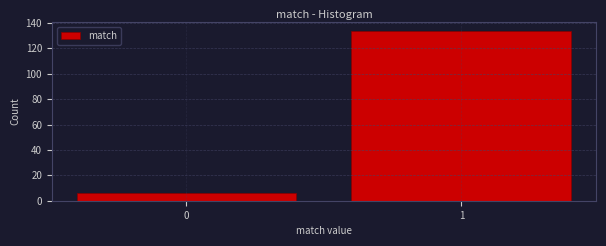

Reading left to right, list all the values displayed in this chart.

0=6	1=134